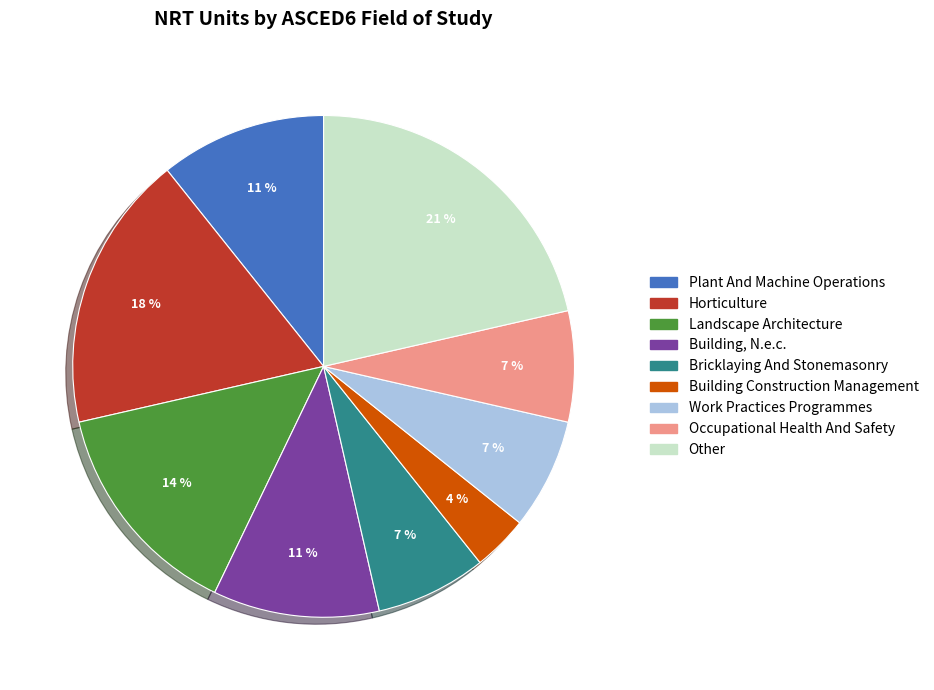

To the nearest percent, what is the difference between the Plant And Machine Operations and Occupational Health And Safety slice percentages?

4%